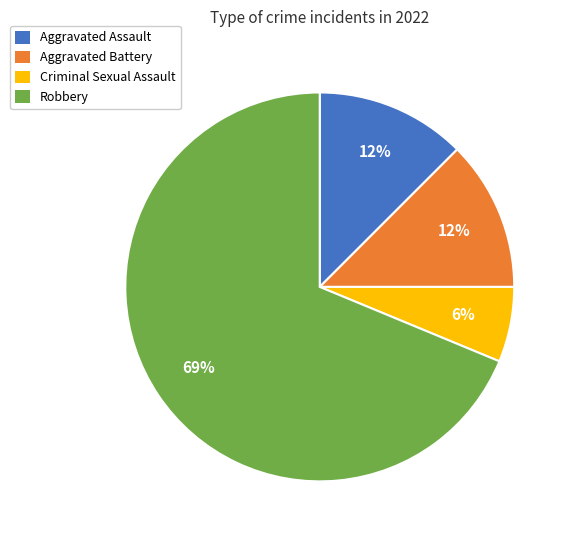

How many segments does this pie chart have?

4